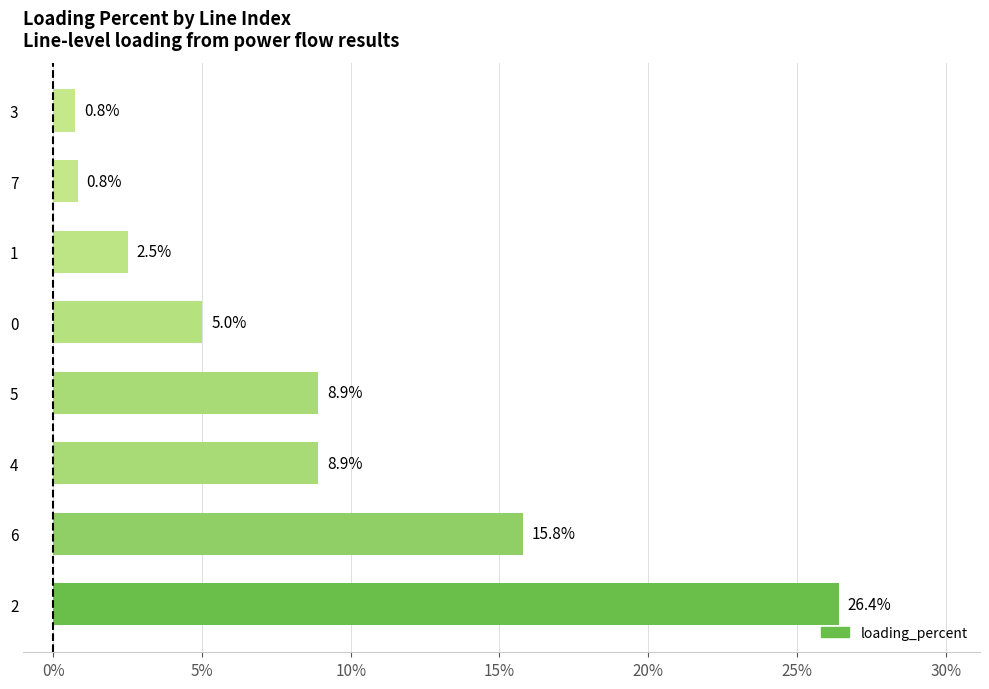

The chart shows a value of 2.5 at 1. True or false?

True